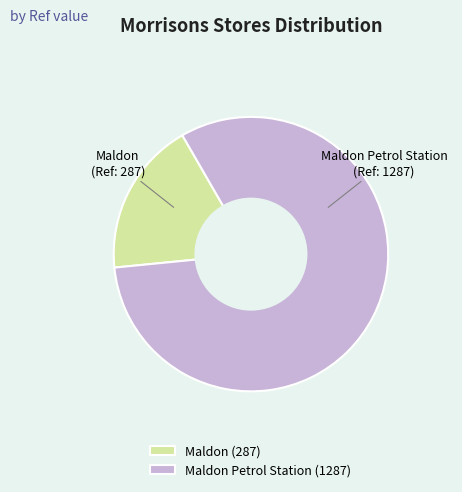

Is the sum of Maldon Petrol Station and Maldon greater than half?

Yes